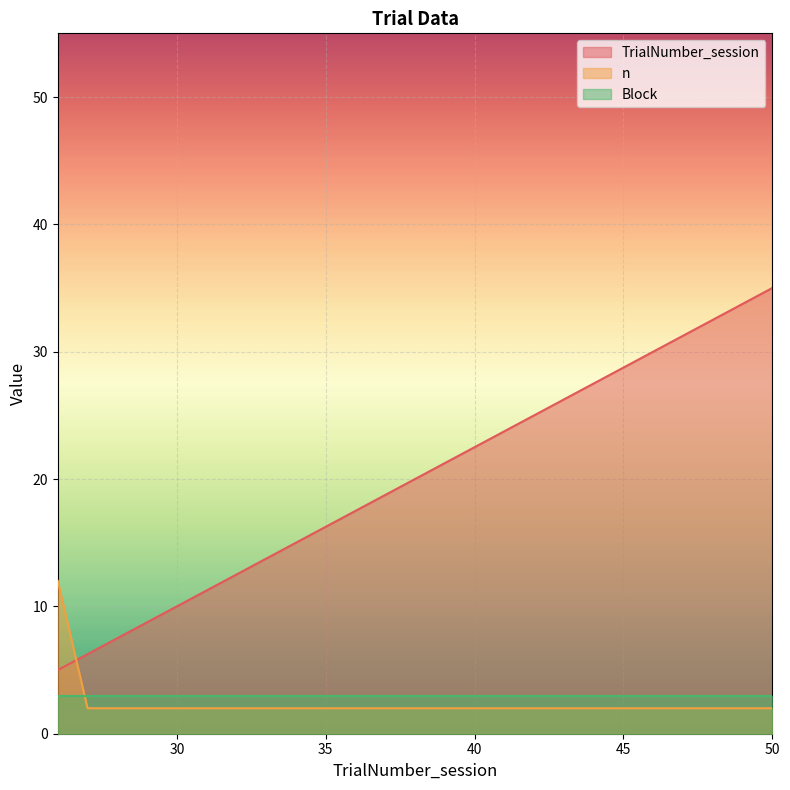

Which series changed the most between 30 and 37?

TrialNumber_session